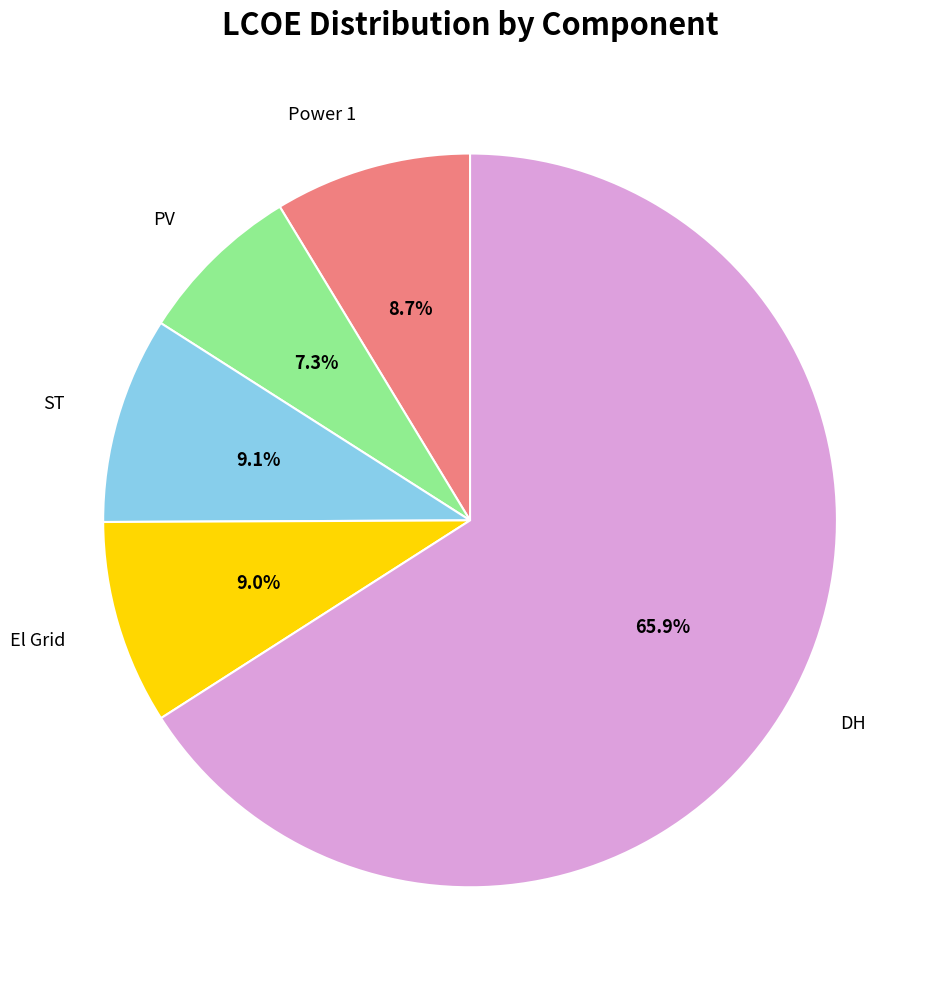

Which category accounts for the majority?

DH